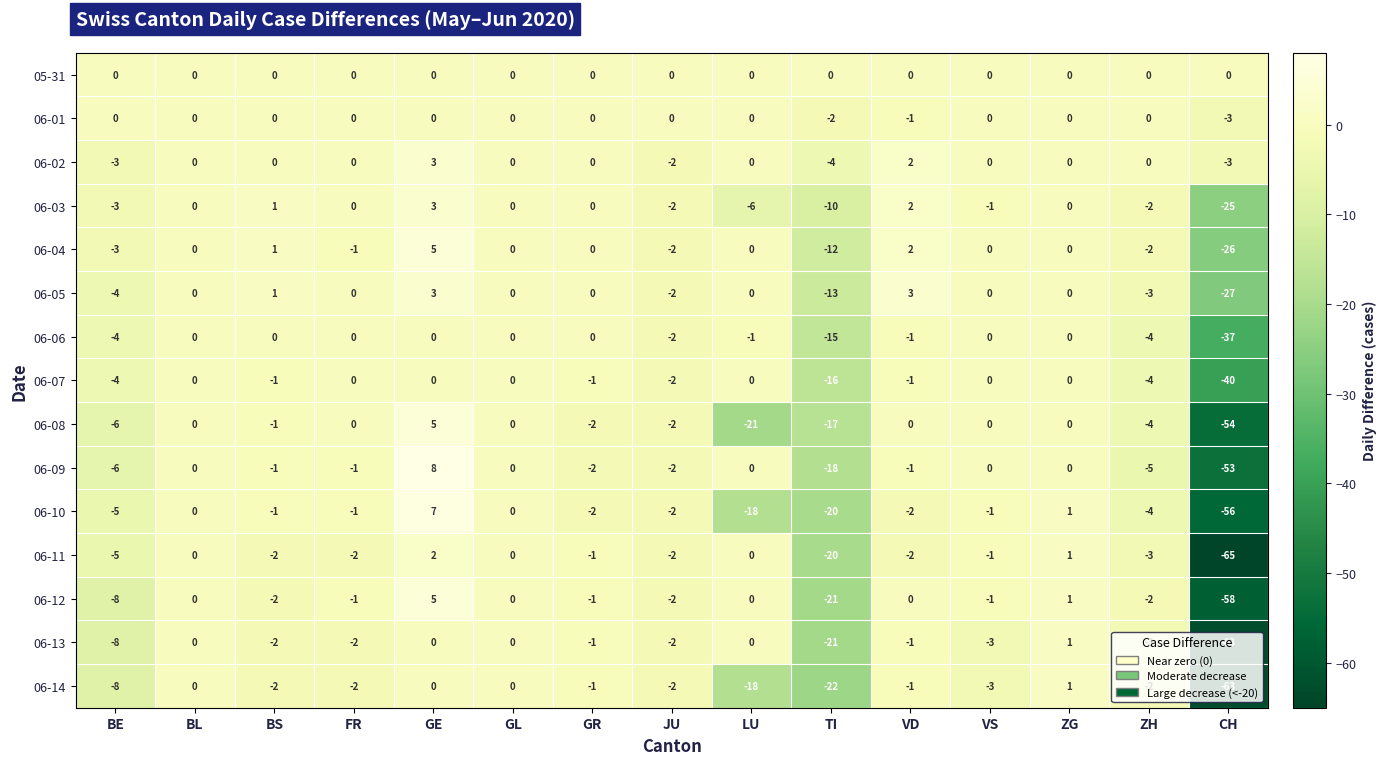

What is the greatest value displayed?

8